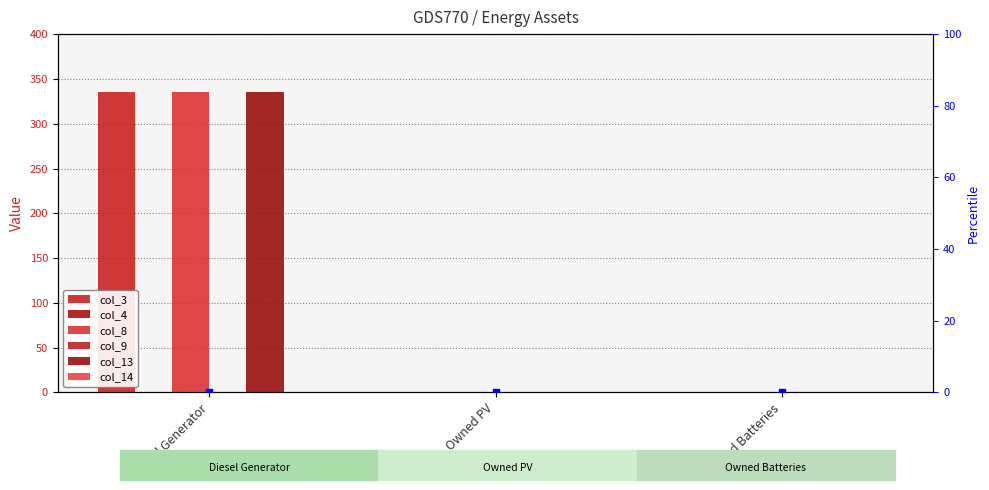

What are all the series names shown in the legend?

col_3, col_4, col_8, col_9, col_13, col_14